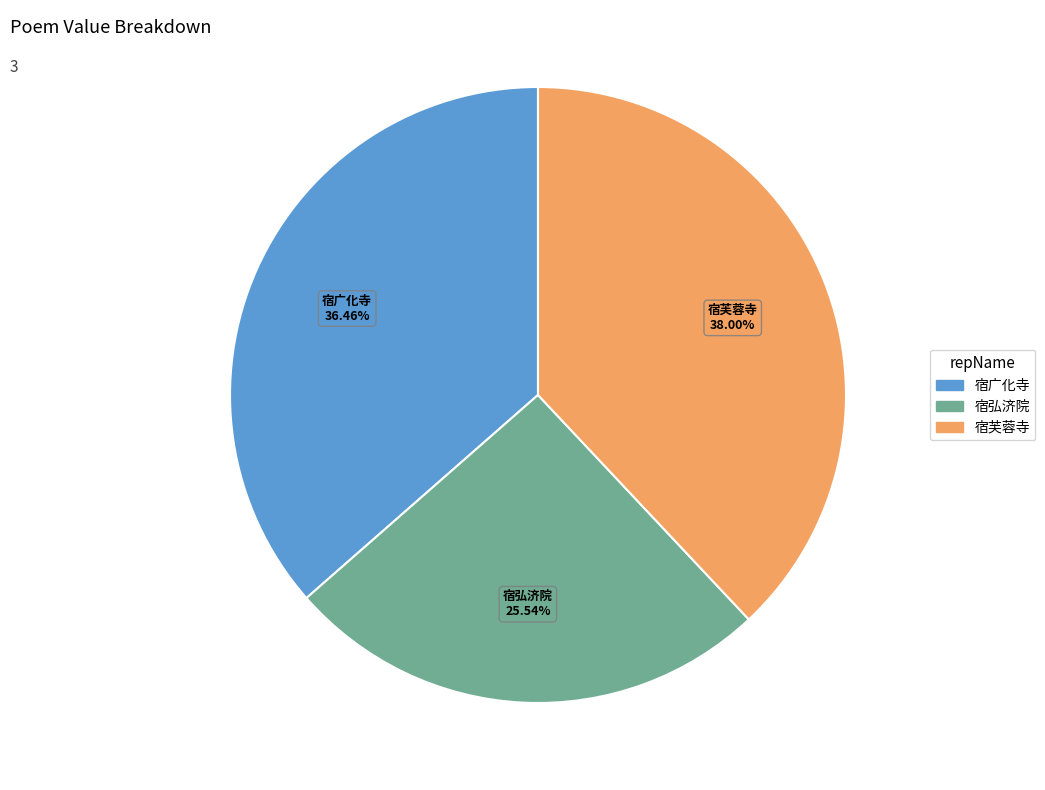

Is there a majority slice in this chart?

No